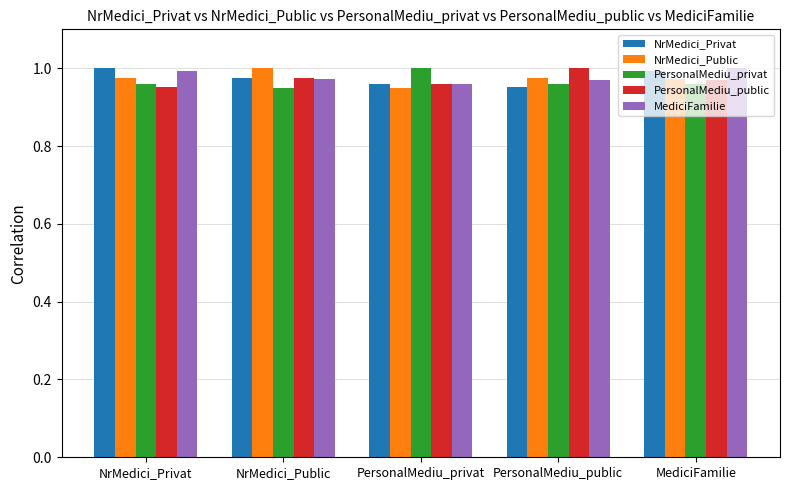

True or false: PersonalMediu_public has a value of 1.0 at NrMedici_Privat.

True